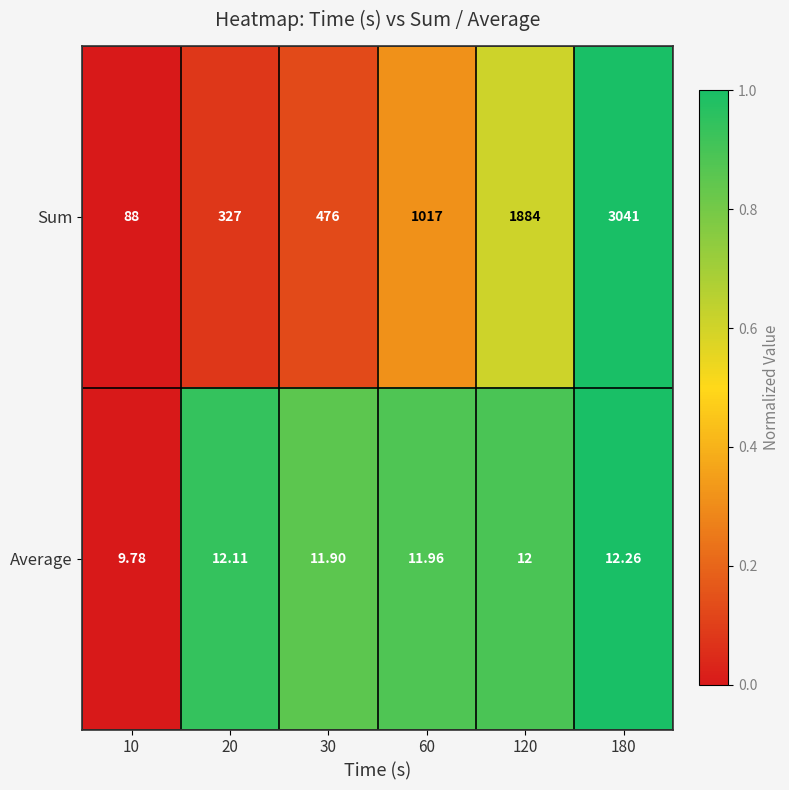

At 120, list the series in order from largest to smallest.

Sum, Average